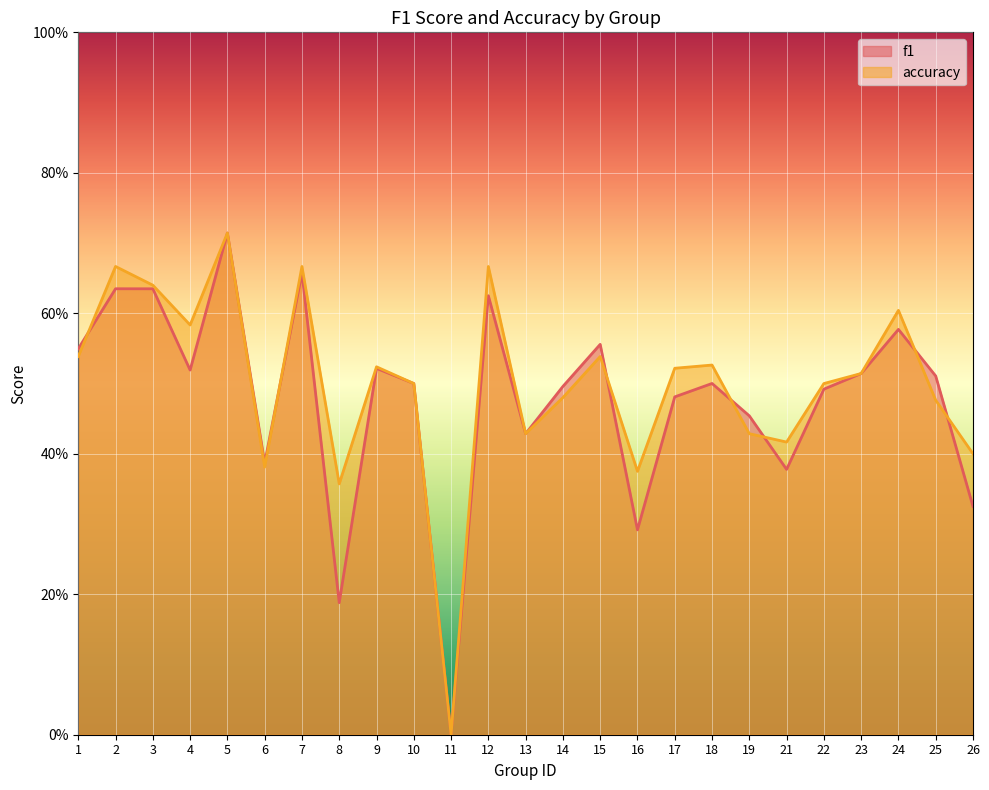

What is the maximum value shown in the chart?

0.7